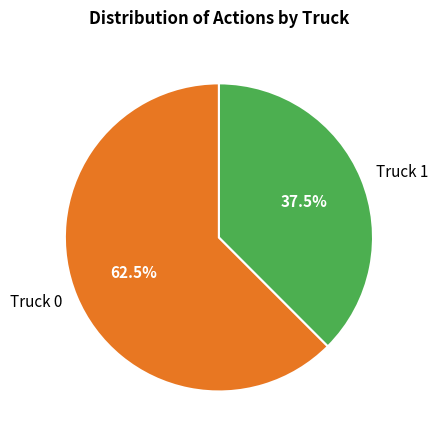

Which slice is the smallest?

Truck 1